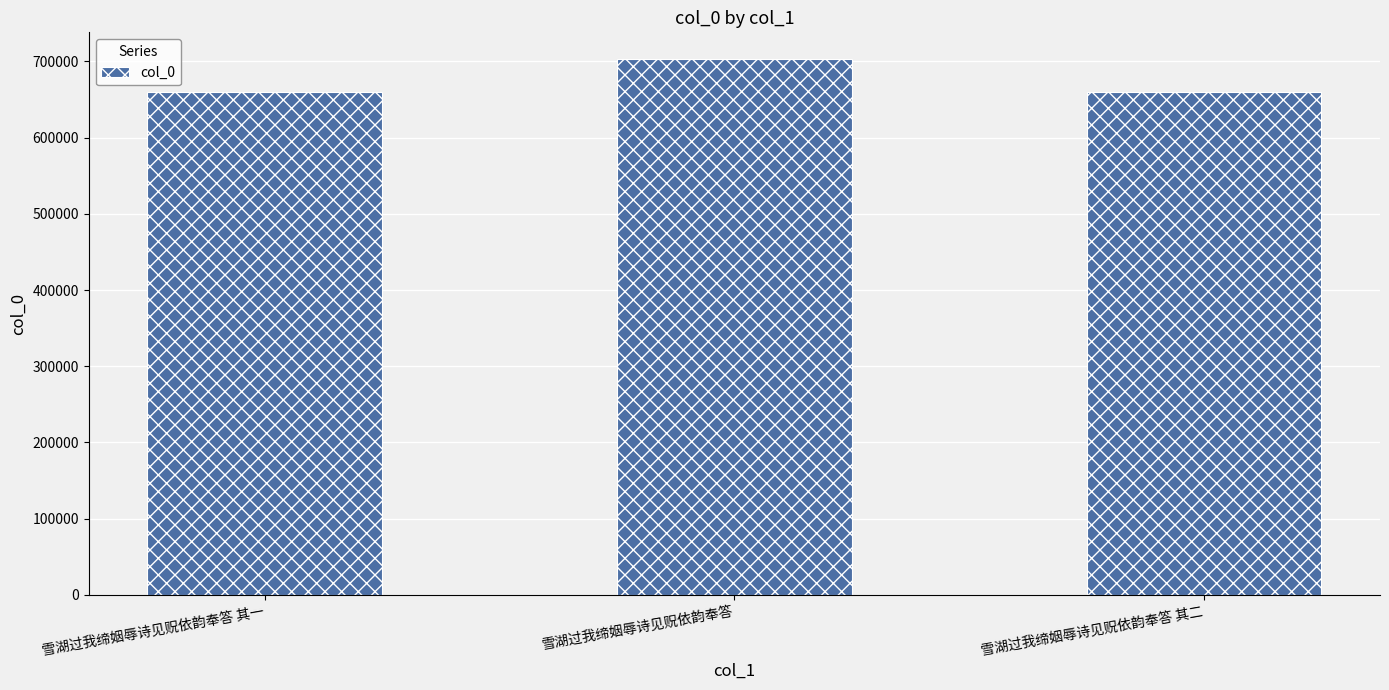

What is the sum of the values at 雪湖过我缔姻辱诗见贶依韵奉答 其二 and 雪湖过我缔姻辱诗见贶依韵奉答?

1363131